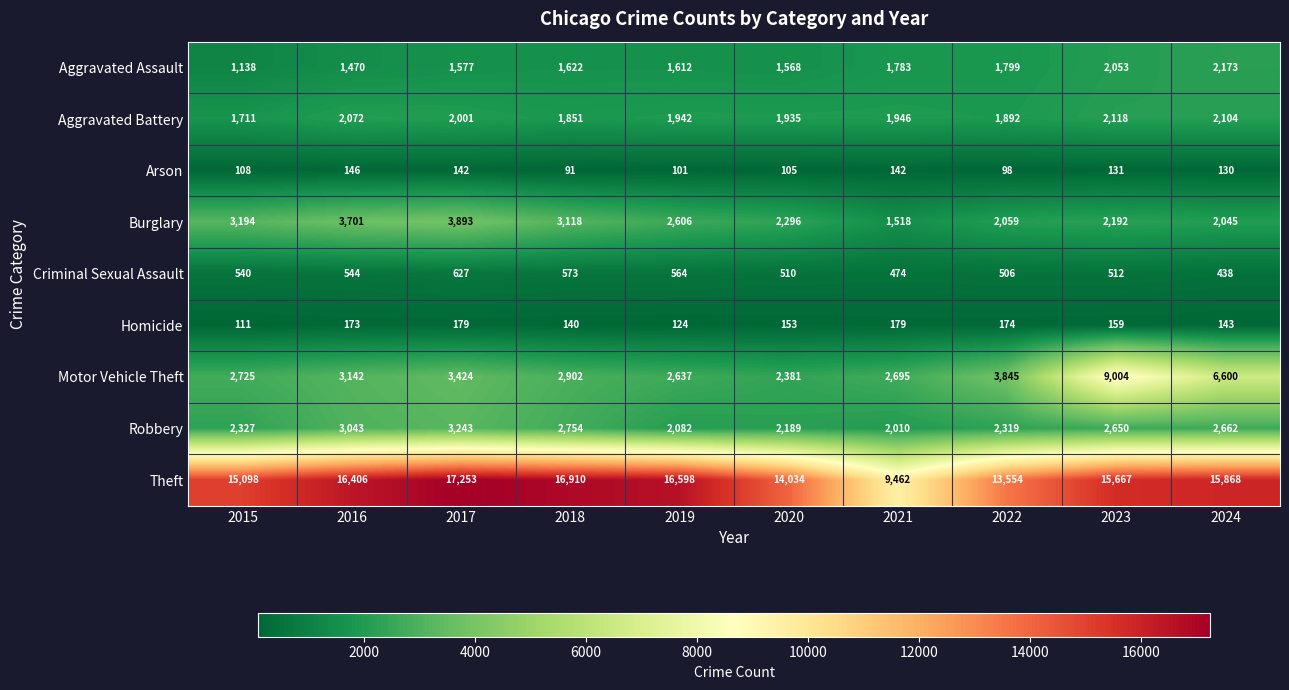

What is the difference between the second highest and minimum values in the Arson series?

51